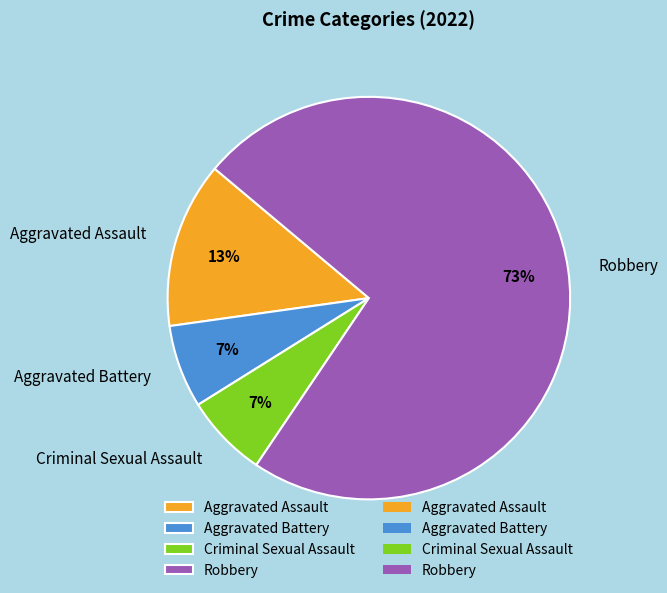

To the nearest percent, what is the average slice percentage?

25%